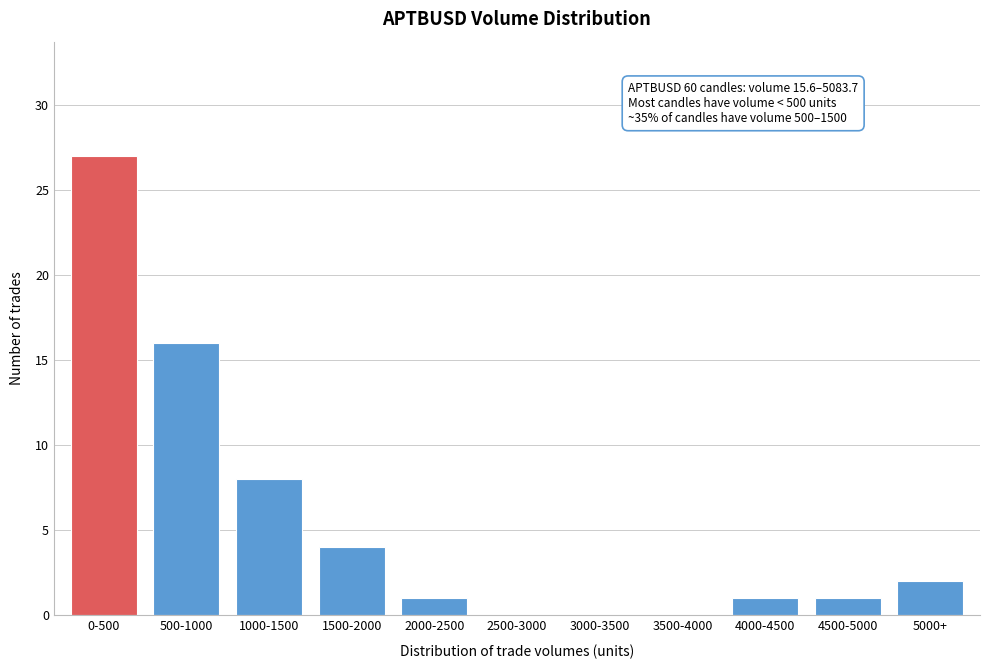

Reading left to right, transcribe all the data shown in this chart.

0-500=27	500-1000=16	1000-1500=8	1500-2000=4	2000-2500=1	2500-3000=0	3000-3500=0	3500-4000=0	4000-4500=1	4500-5000=1	5000+=2